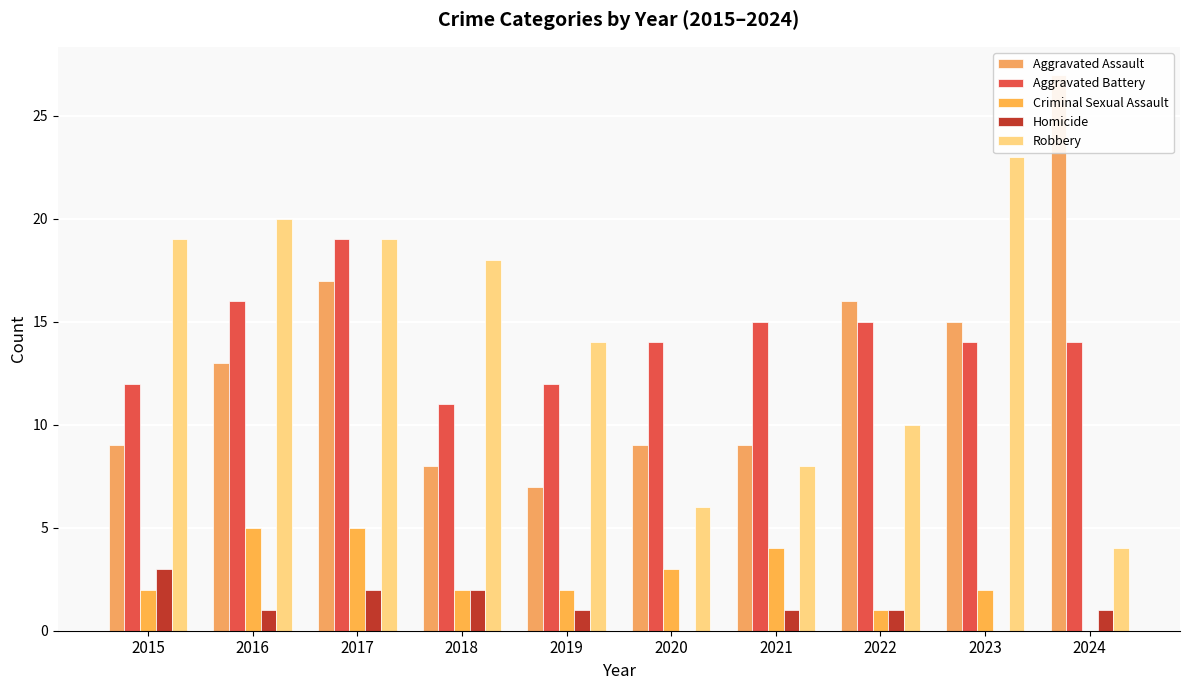

List the series in order of their peak value, highest first.

Aggravated Assault, Robbery, Aggravated Battery, Criminal Sexual Assault, Homicide